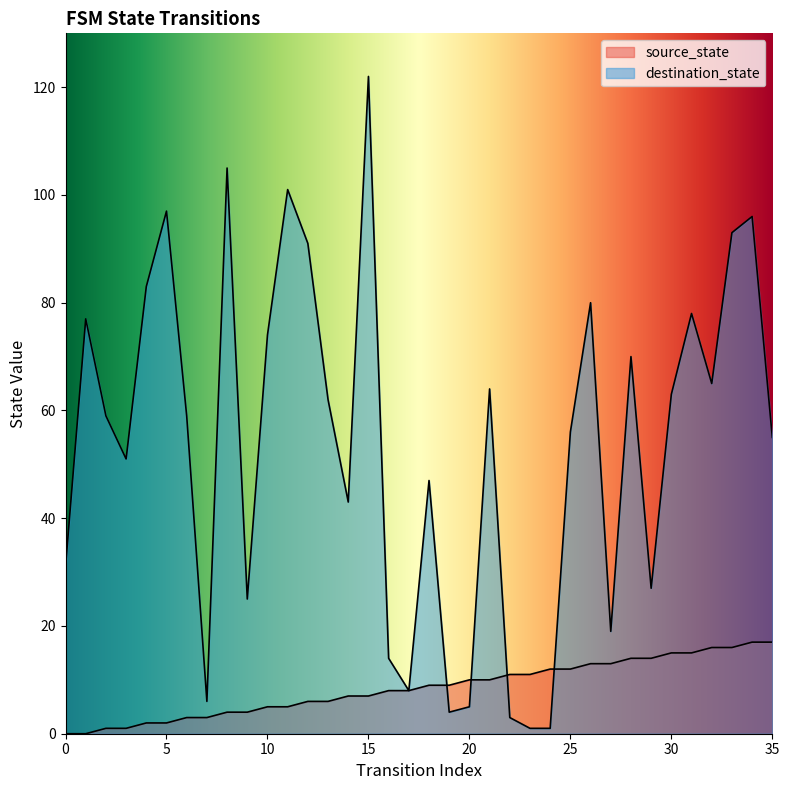

How many distinct data groups are displayed?

2